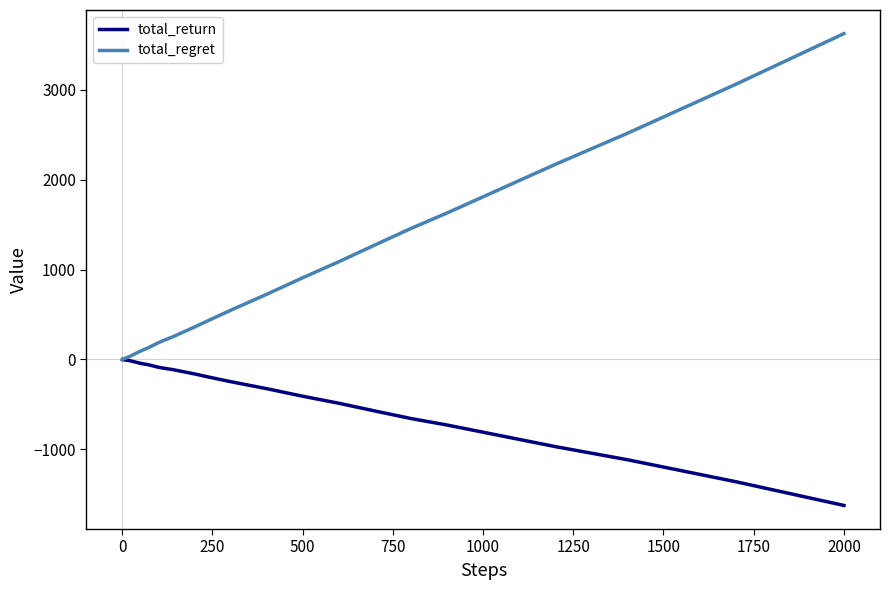

What is the highest value of the total_regret series?

3622